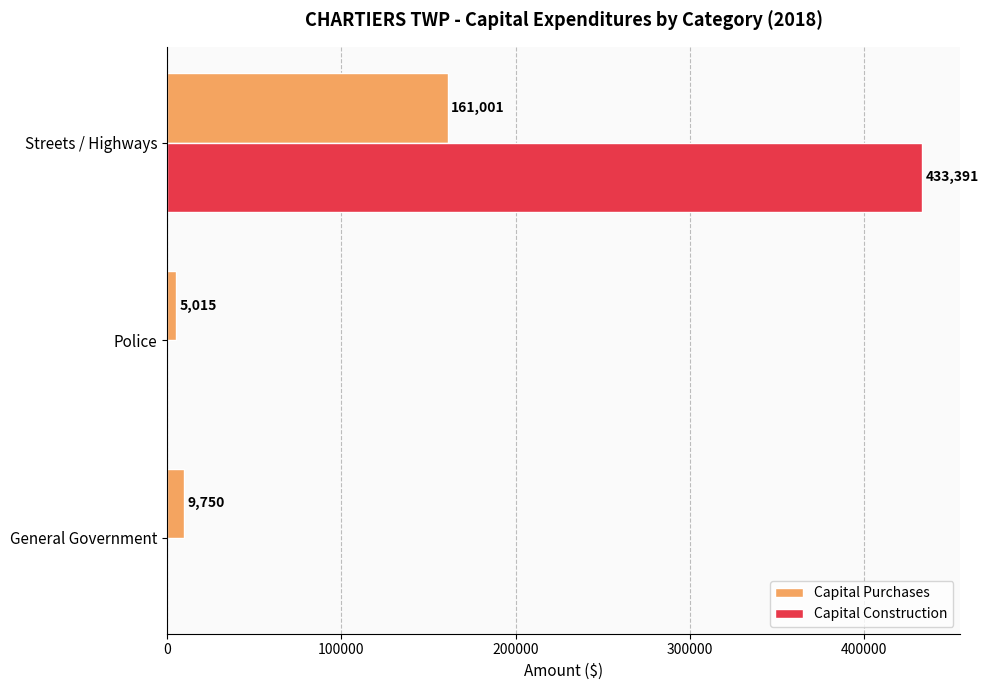

At which category is the sum across all series the highest?

Streets / Highways